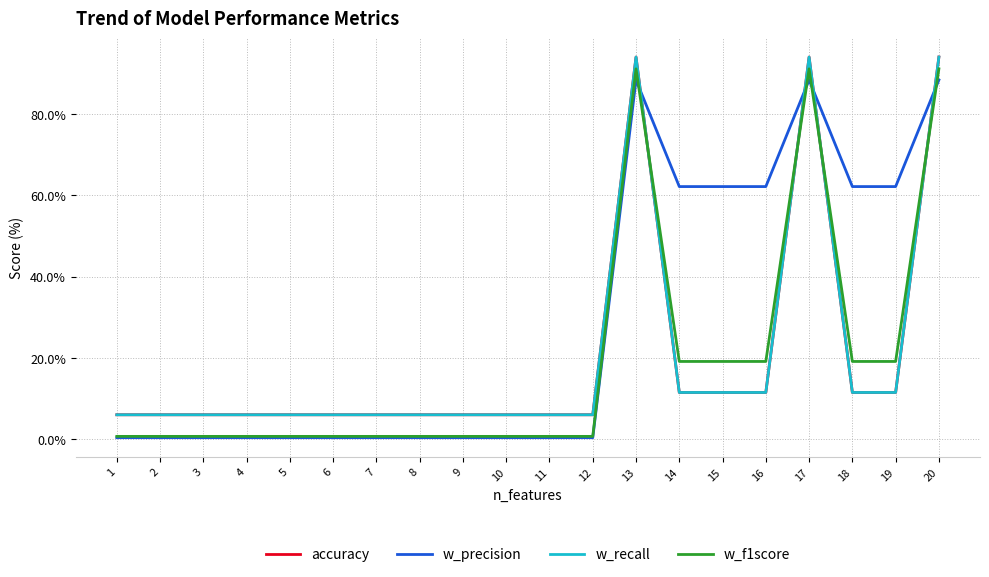

Which series has the widest spread of values?

w_f1score